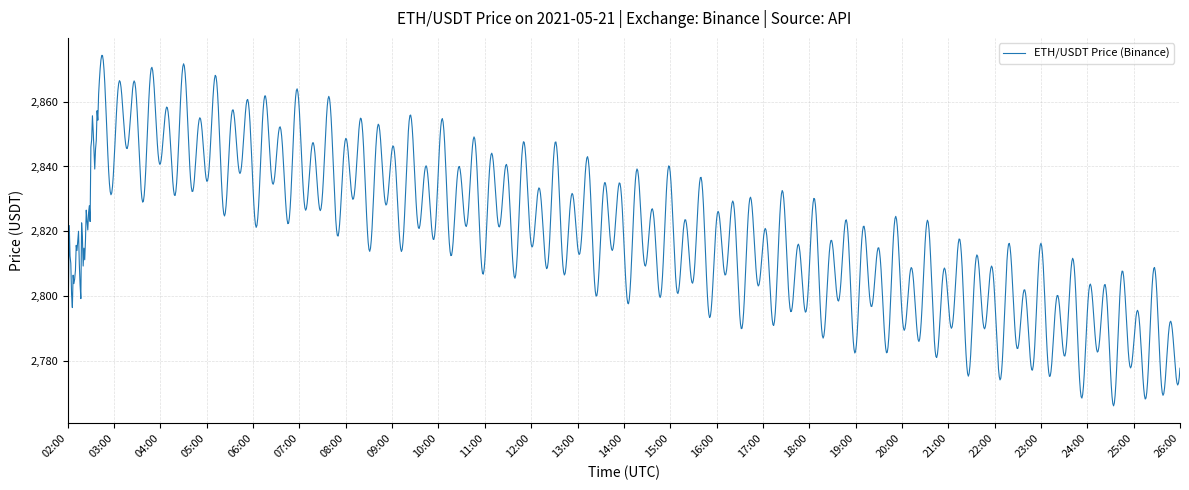

What is the difference between the maximum and minimum values?

108.2